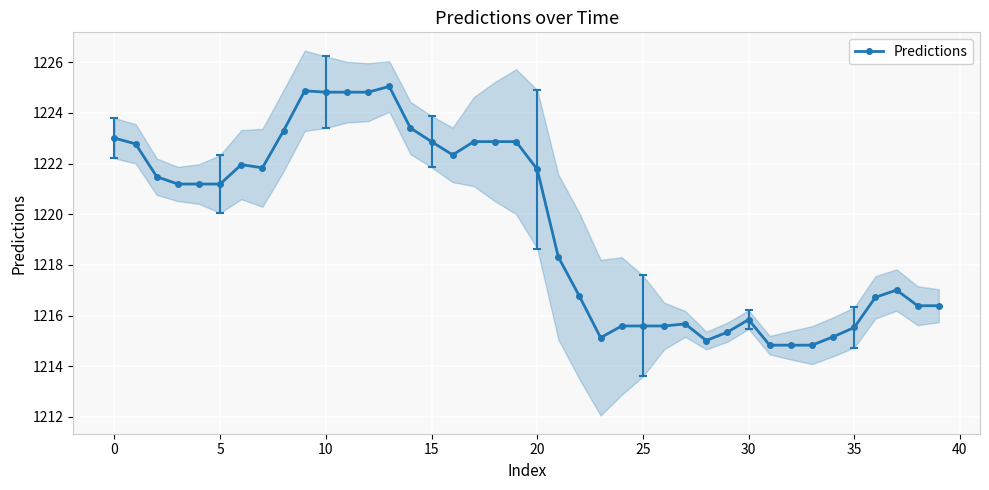

The value of Predictions at 15 is 1905.9. True or false?

False